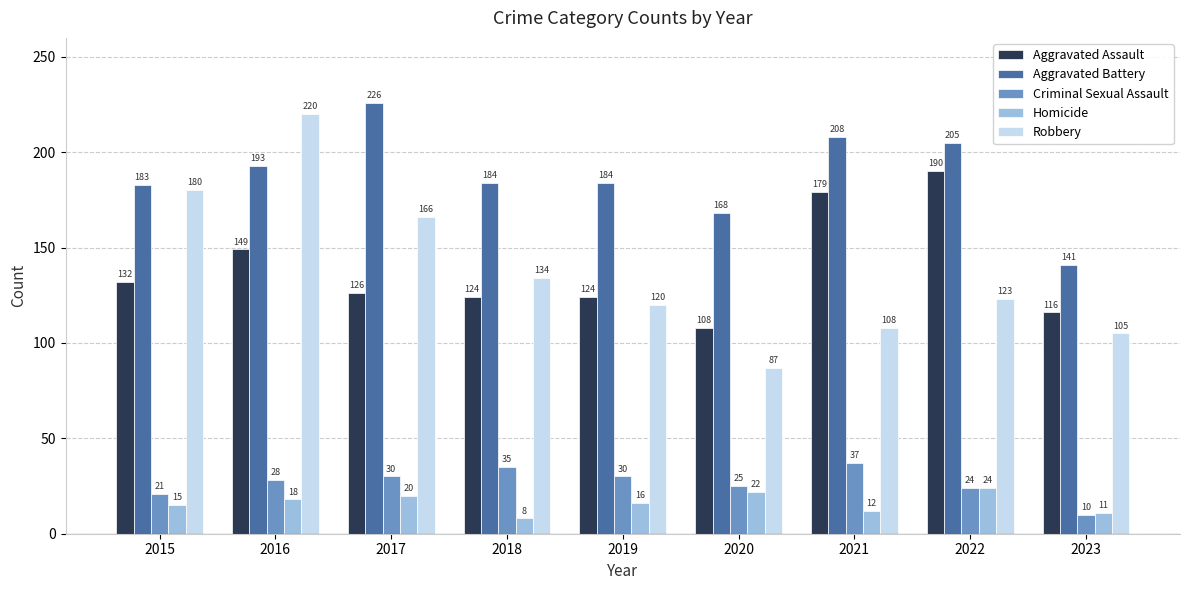

What are all the series names shown in the legend?

Aggravated Assault, Aggravated Battery, Criminal Sexual Assault, Homicide, Robbery